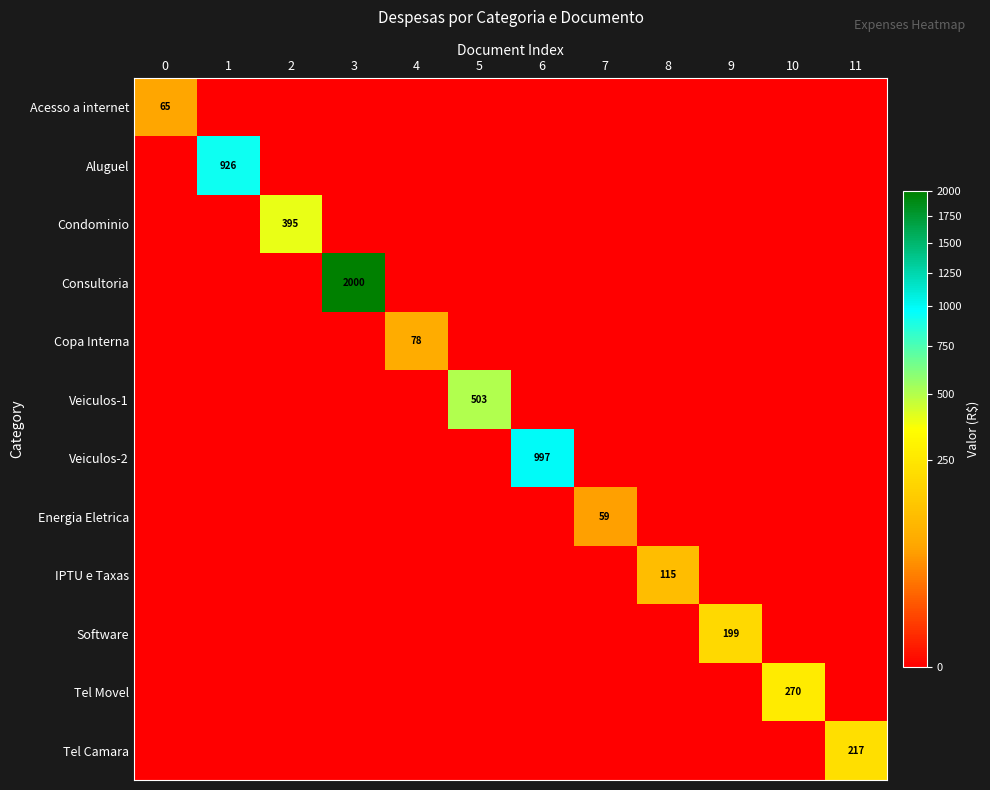

True or false: Software has a value of 0.0 at 2.

True